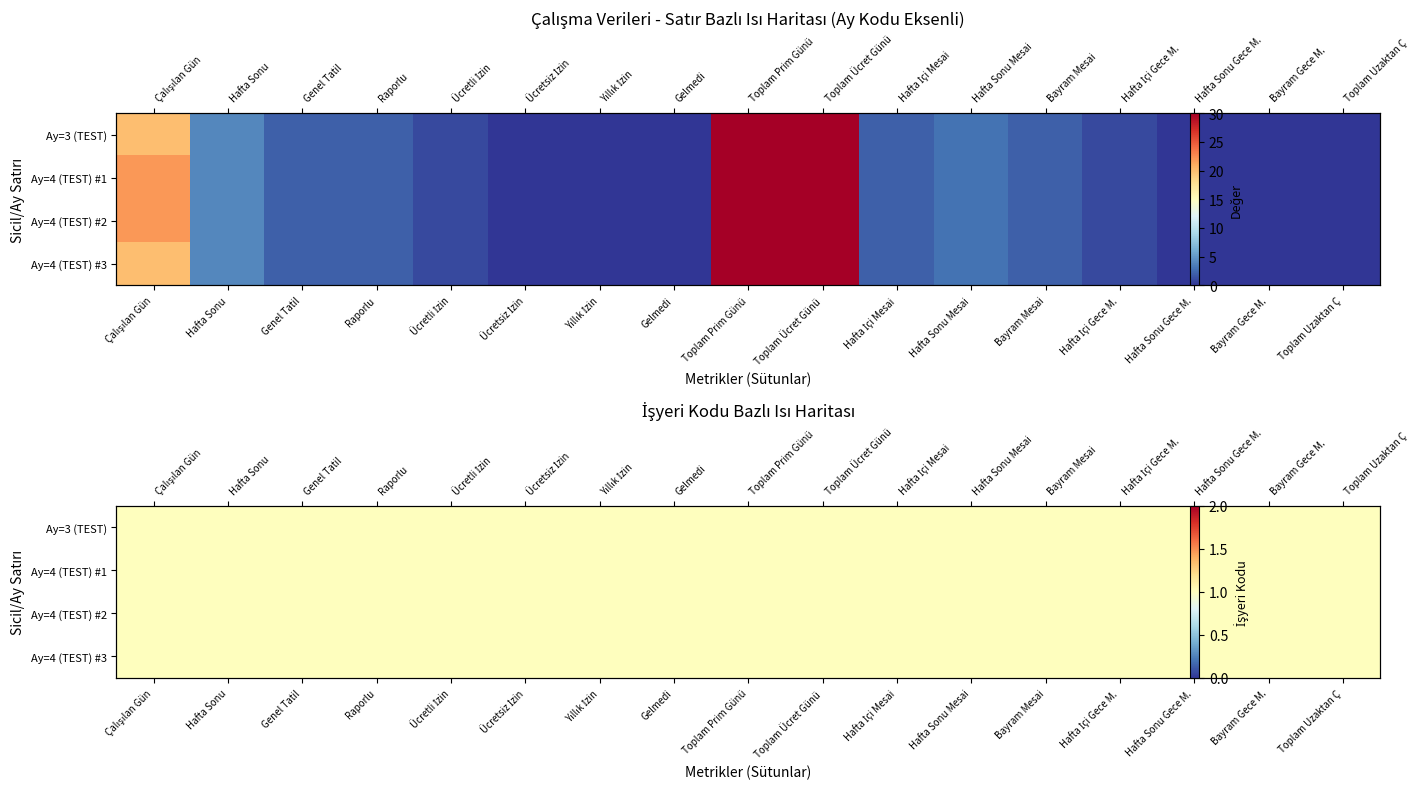

Count the number of categories in the chart.

17